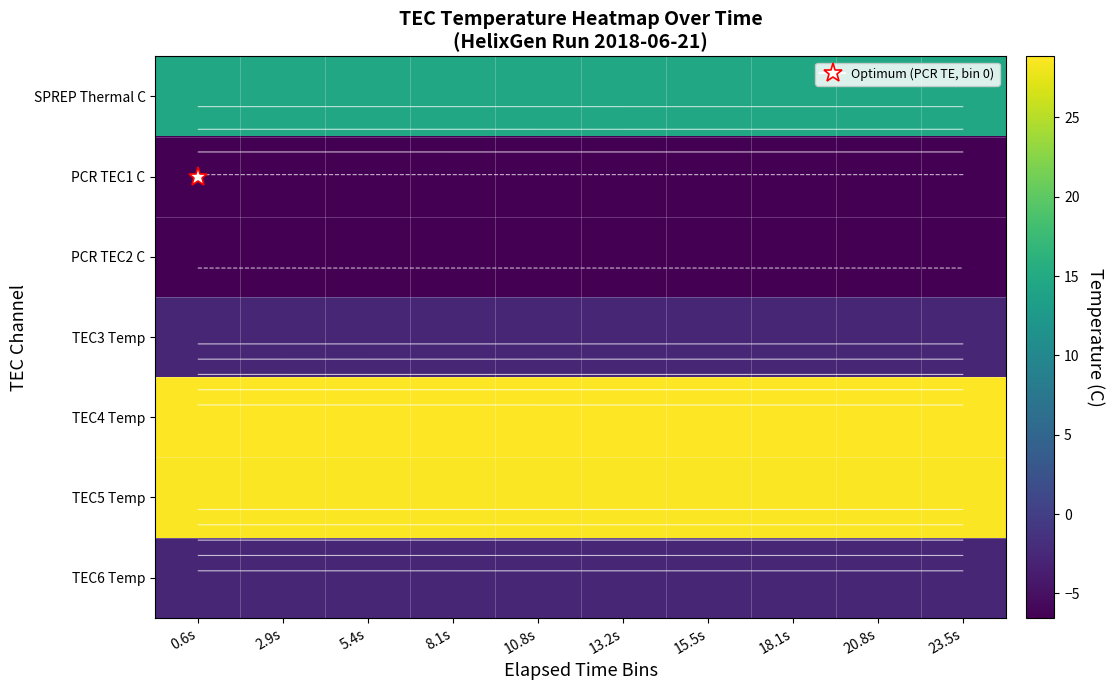

Rank the categories by TEC4 Temp value from highest to lowest.

0.6s, 2.9s, 5.4s, 8.1s, 10.8s, 13.2s, 15.5s, 18.1s, 20.8s, 23.5s